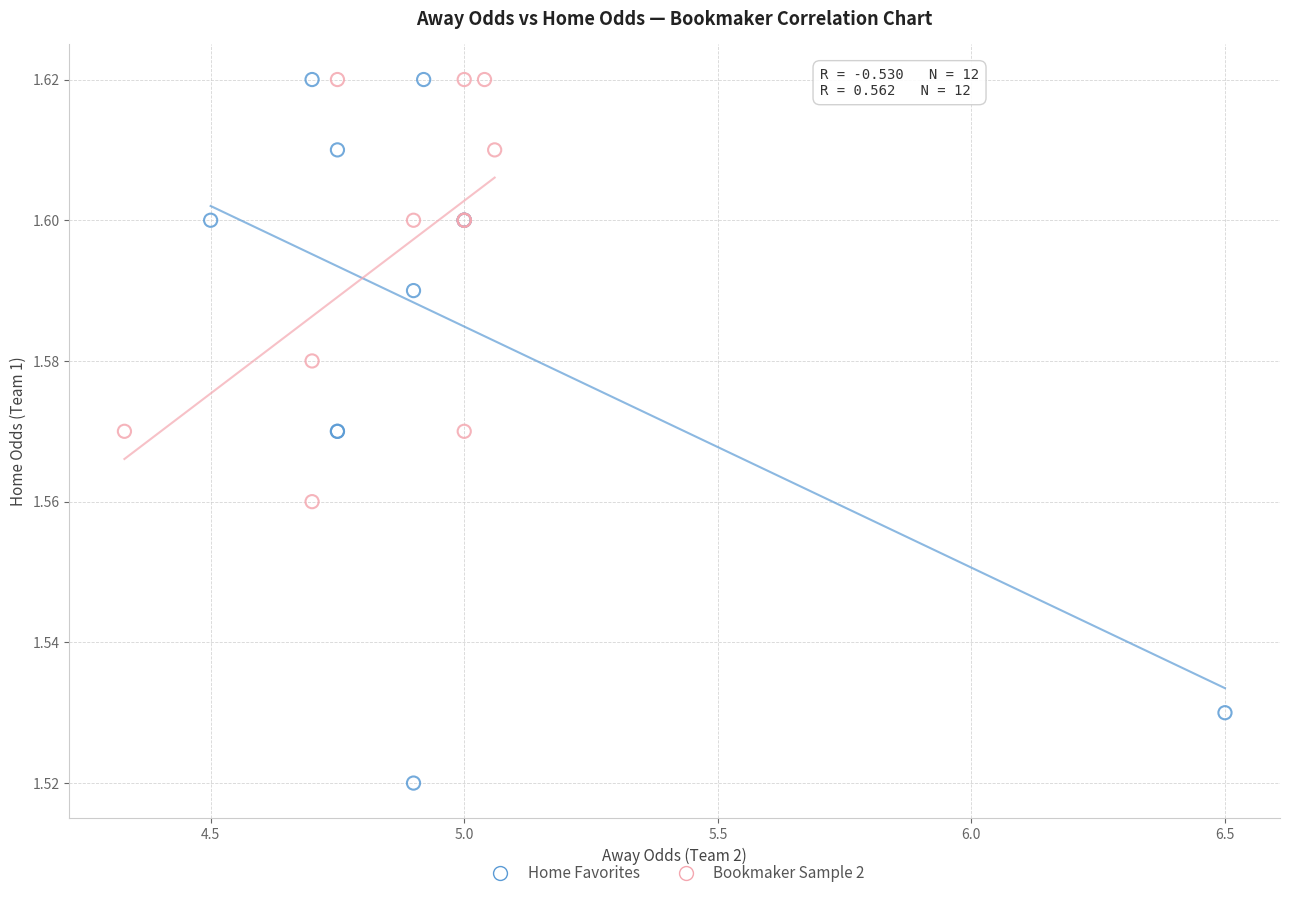

Which series has the largest Y range (max minus min)?

Home Favorites